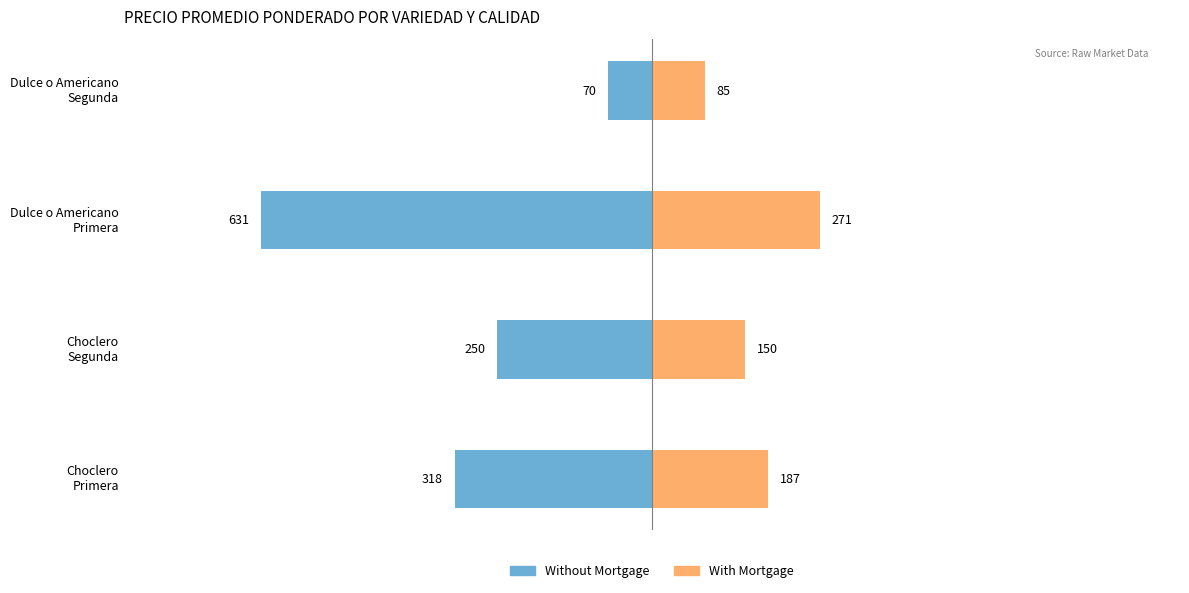

How many data points does each series have?

4